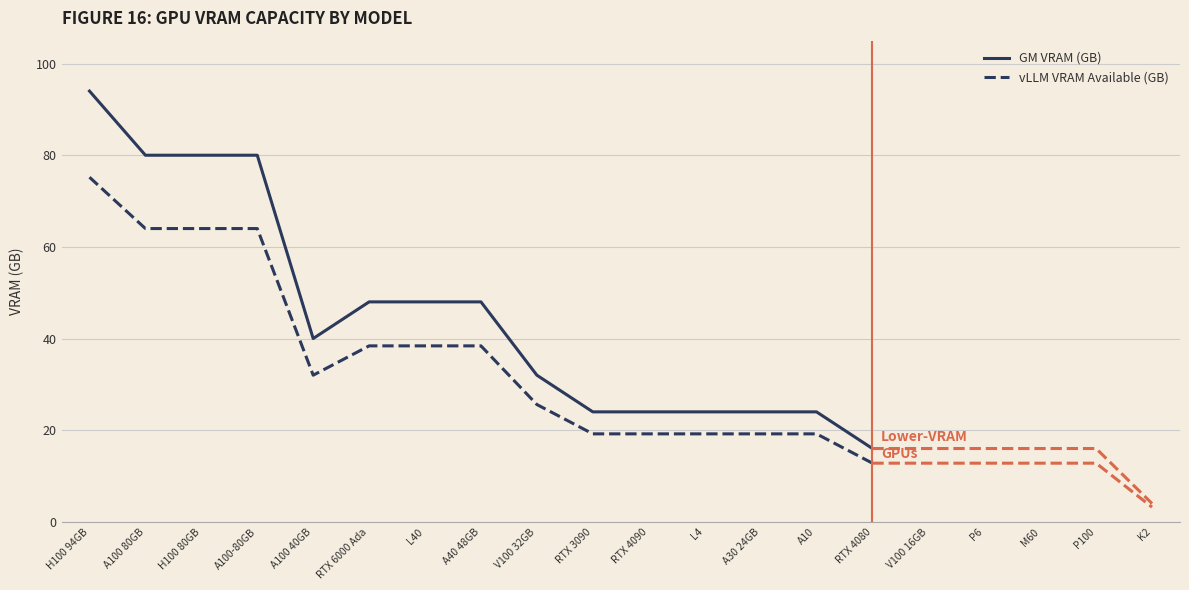

At which label does vLLM VRAM Available (GB) reach its minimum?

RTX 4080